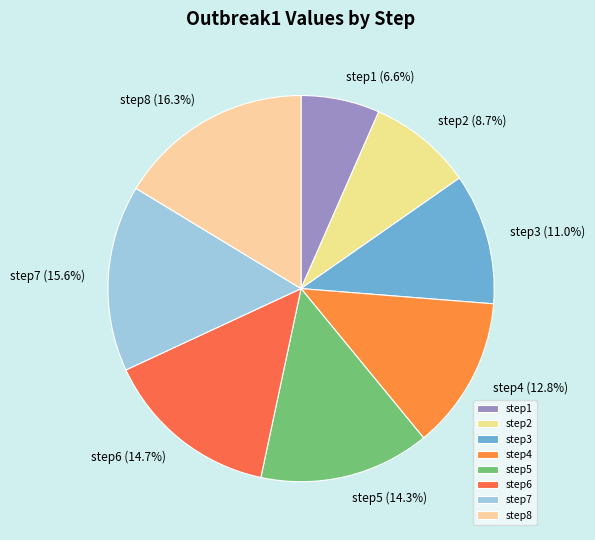

Is the sum of step7 and step8 greater than half?

No